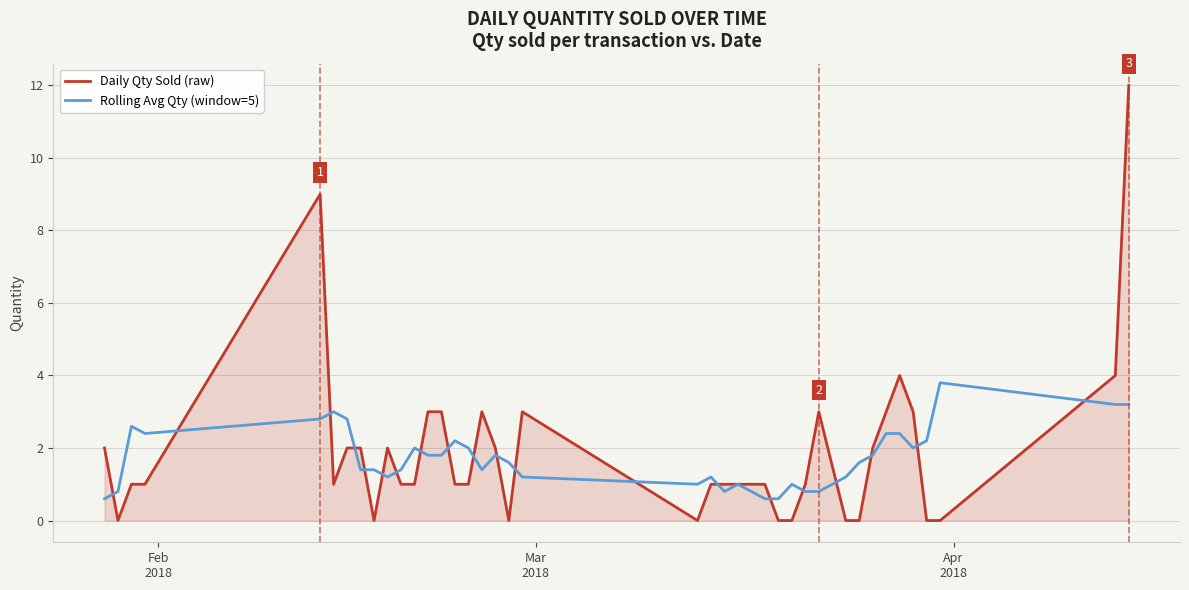

Rank the series by their maximum value, from lowest to highest.

Rolling Avg Qty (window=5), Daily Qty Sold (raw)